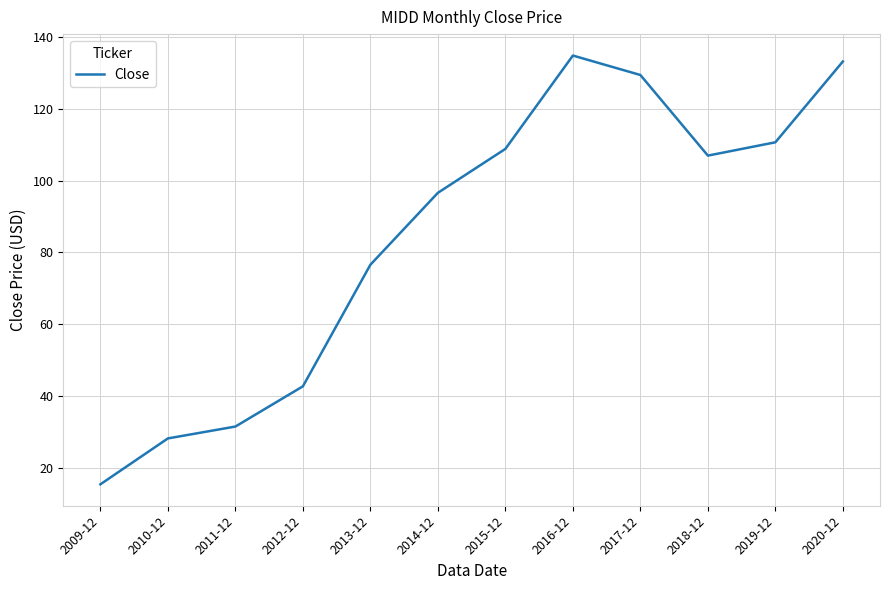

What is the ratio of the value at 2013-12 to the value at 2018-12?

0.7